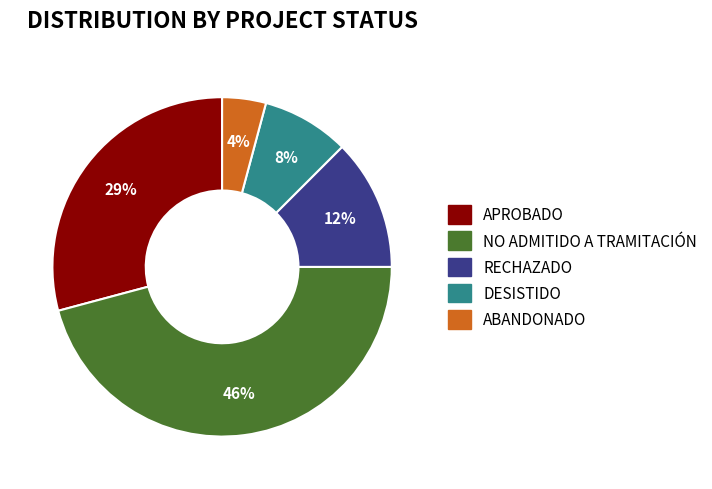

Is there any slice that represents more than half of the pie?

No